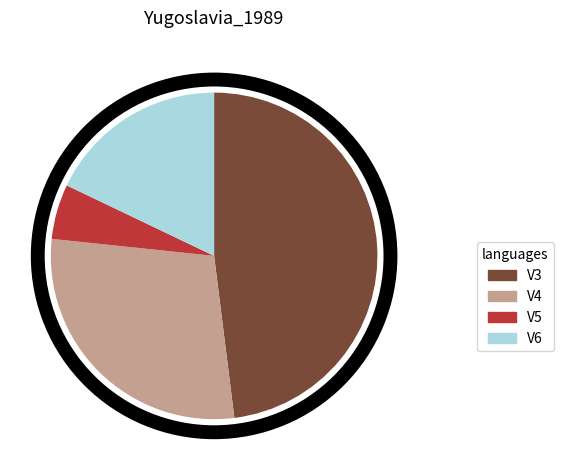

What is the largest slice in the pie chart?

V3